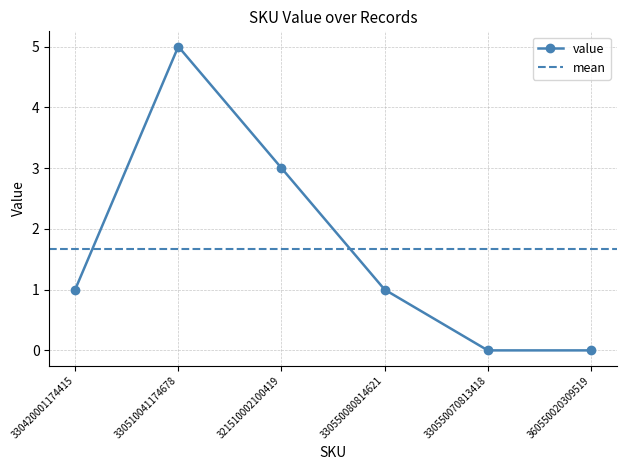

Reading left to right, what are all the values shown in this chart?

330420001174415=1	330510041174678=5	321510002100419=3	330550080814621=1	330550070813418=0	360550020309519=0